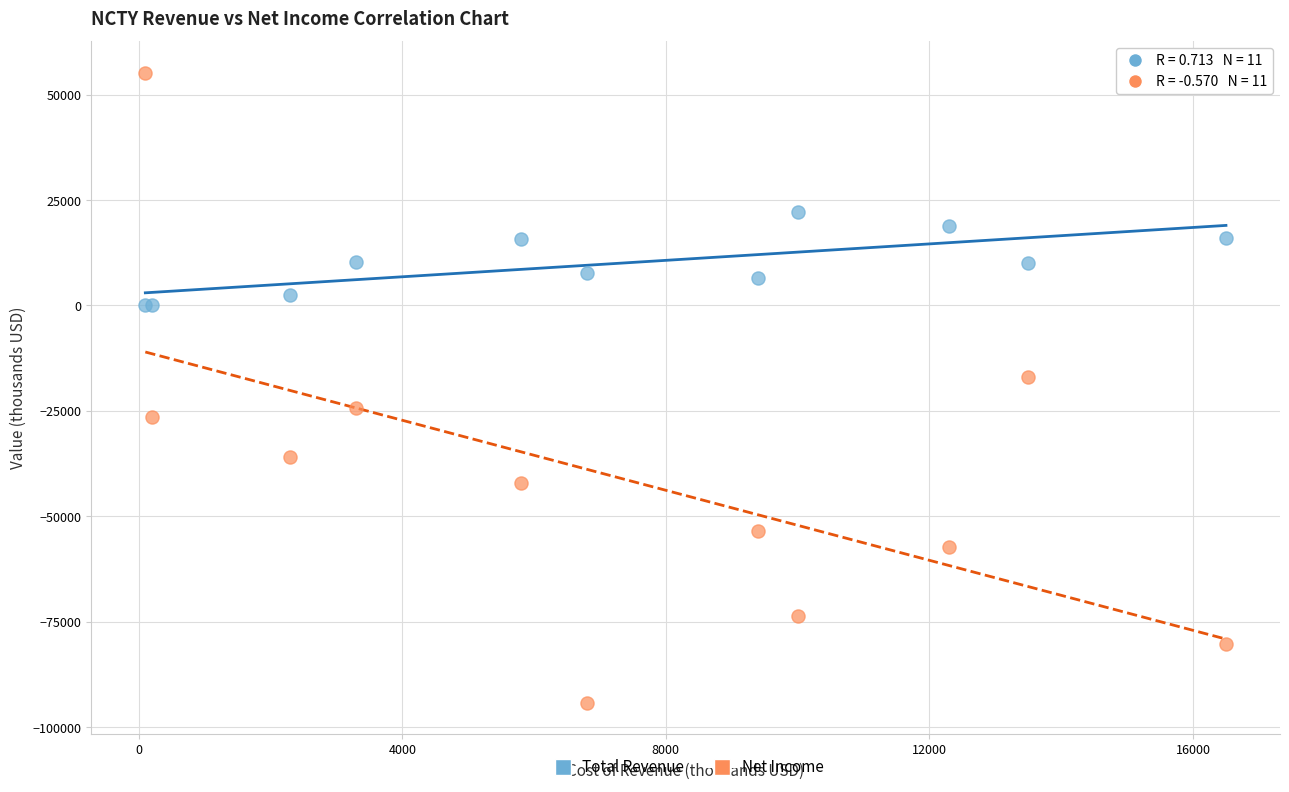

Which series reaches the minimum Y coordinate?

Net Income